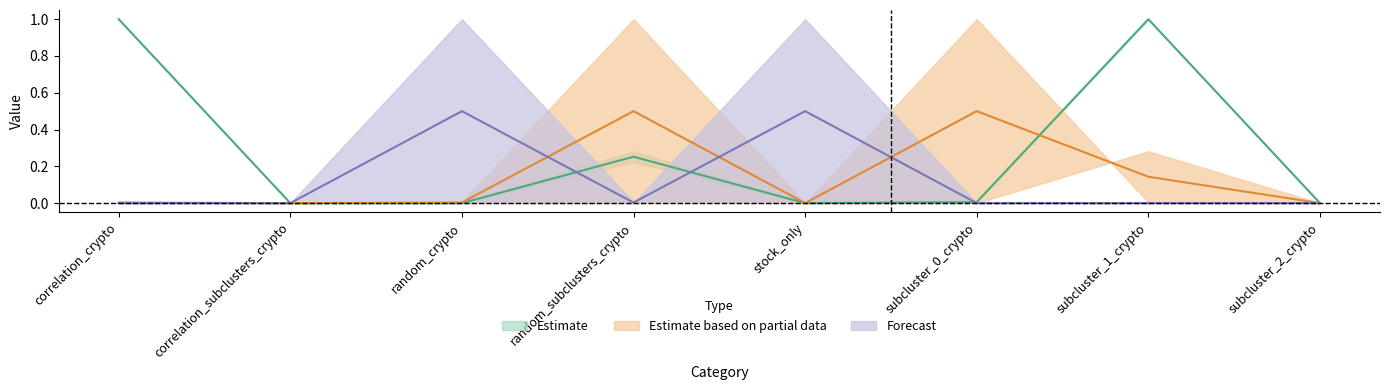

What is the label of the 7th point from the left?

subcluster_1_crypto